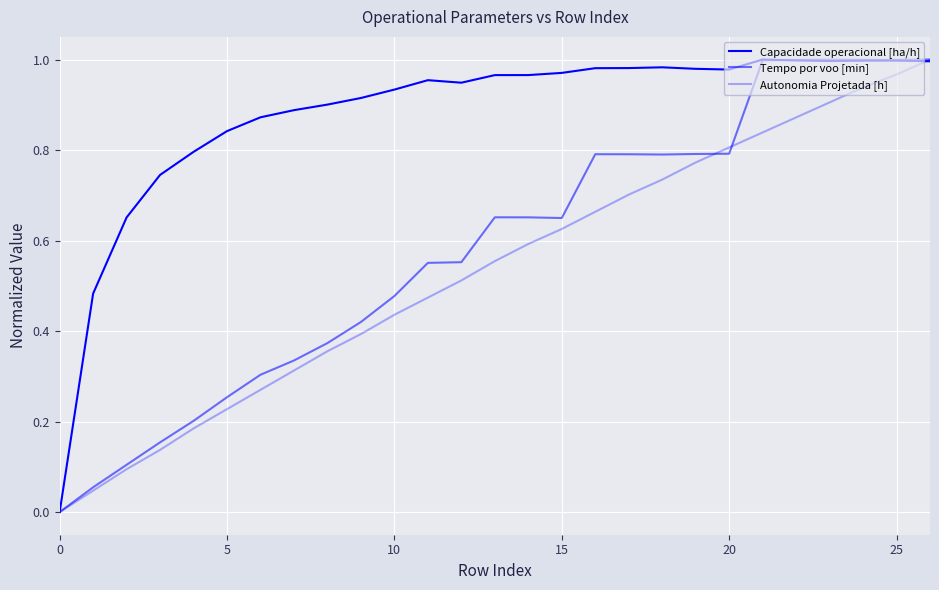

True or false: Autonomia Projetada [h] and Tempo por voo [min] cross at least once.

True